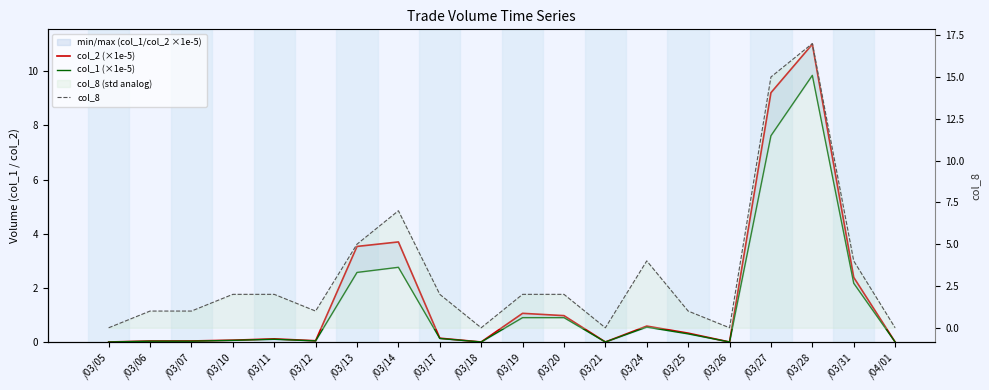

Is the value of col_2 (×1e-5) at /03/27 greater than the value of col_1 (×1e-5) at /03/26?

Yes